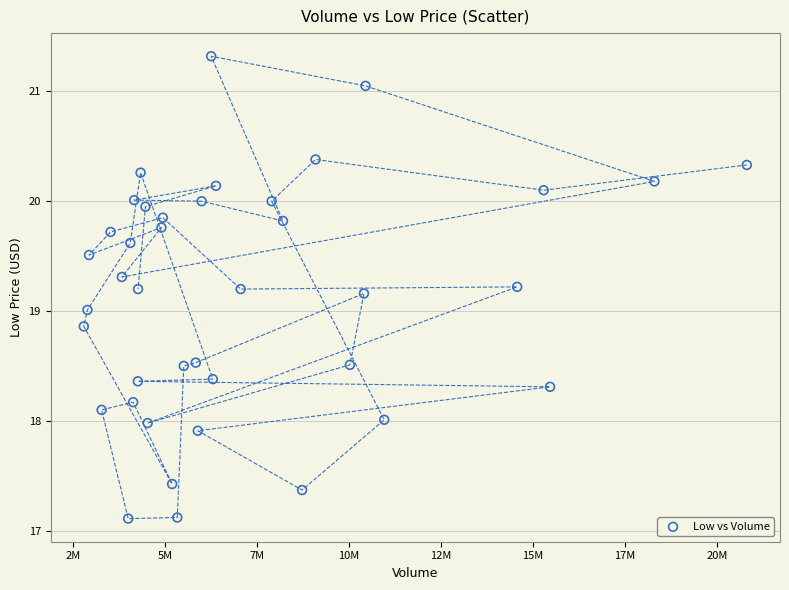

What is the range of X values (max minus min)?

18026600.0